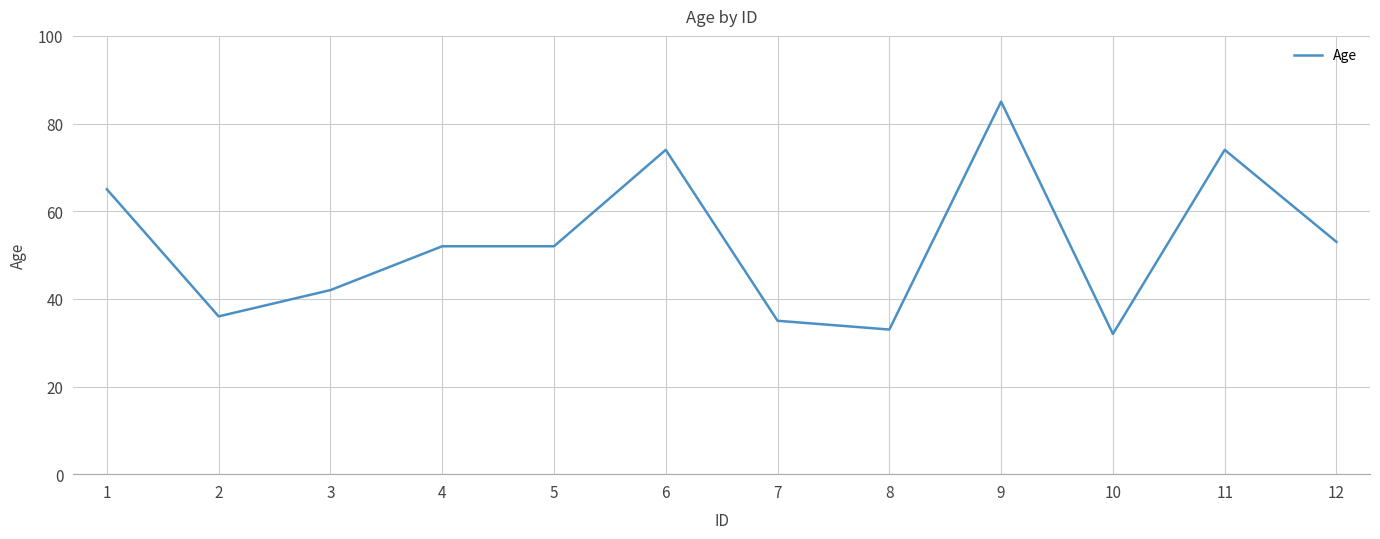

Which has a higher value, 12 or 3?

12